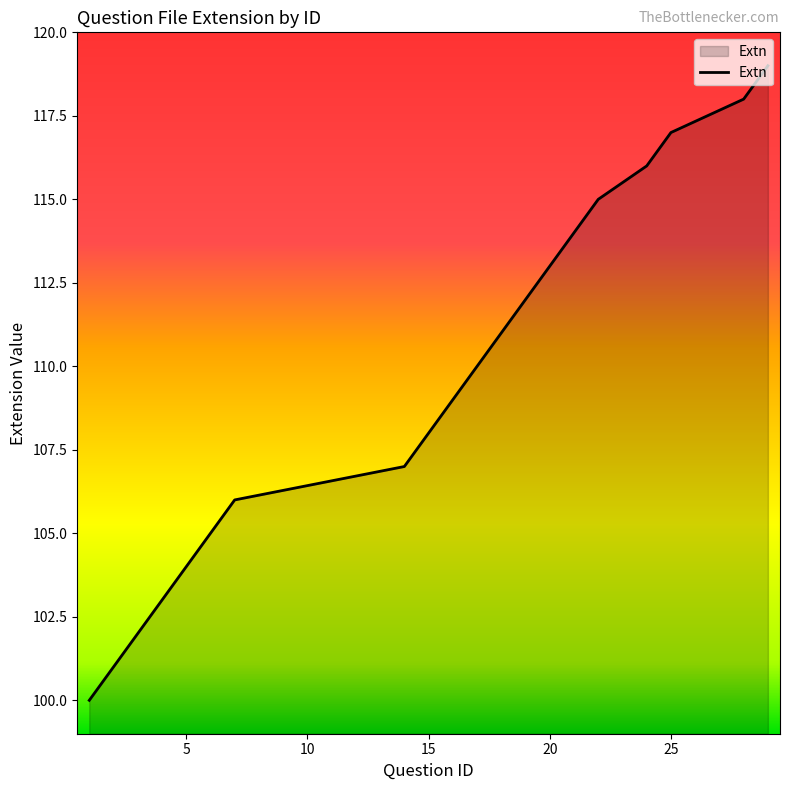

How many lines are shown in the chart?

1